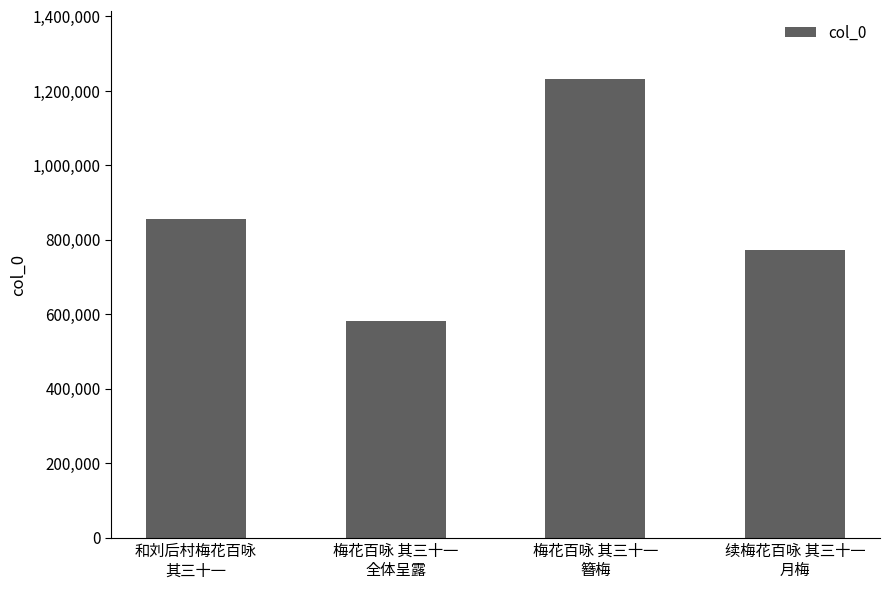

How many data points are less than 854721?

2